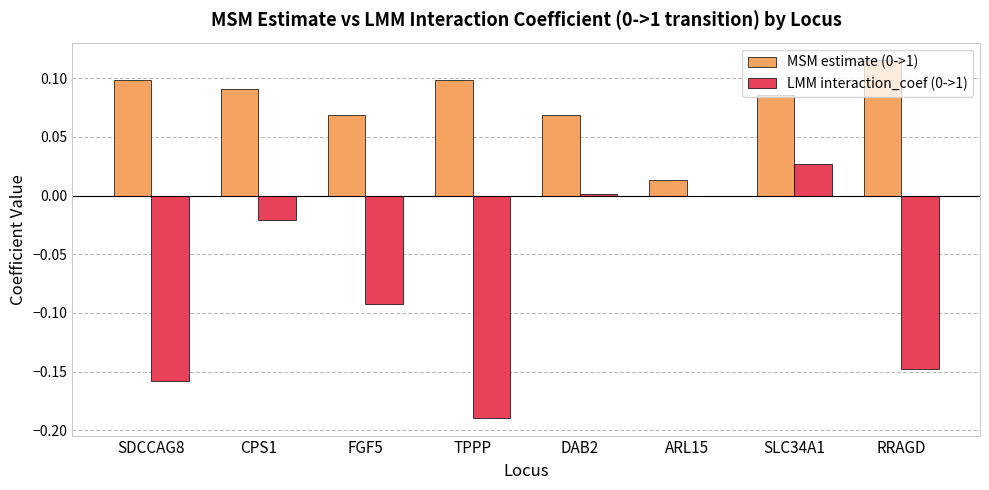

At which category does the chart reach its peak across all series?

RRAGD